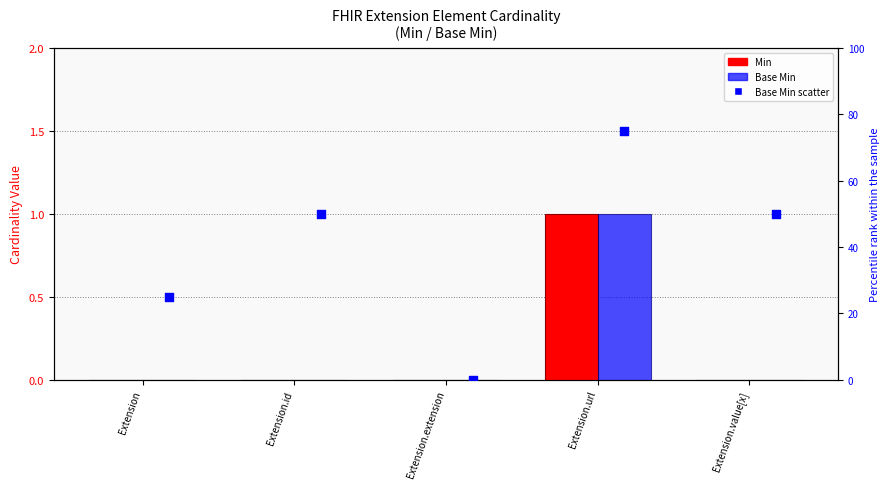

Which series has the largest total across all categories?

Base Min scatter